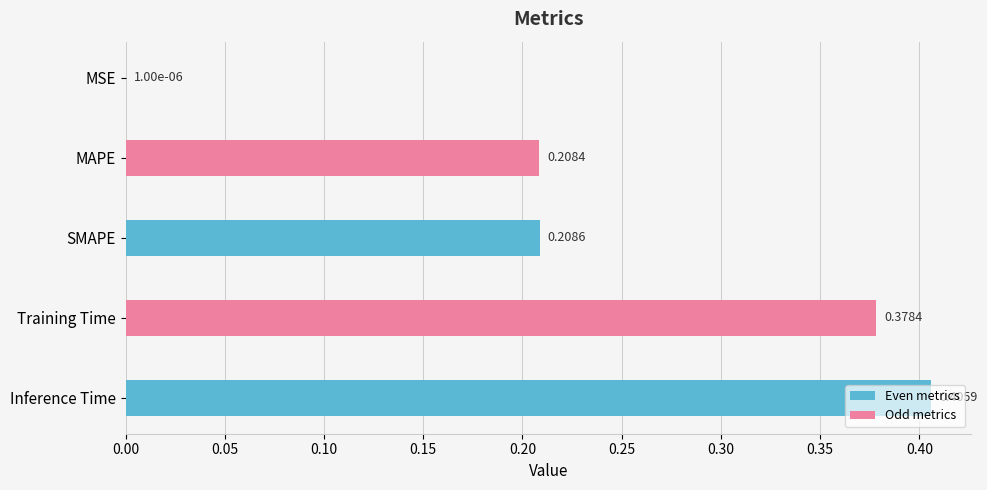

Which has a higher value, SMAPE or Inference Time?

Inference Time